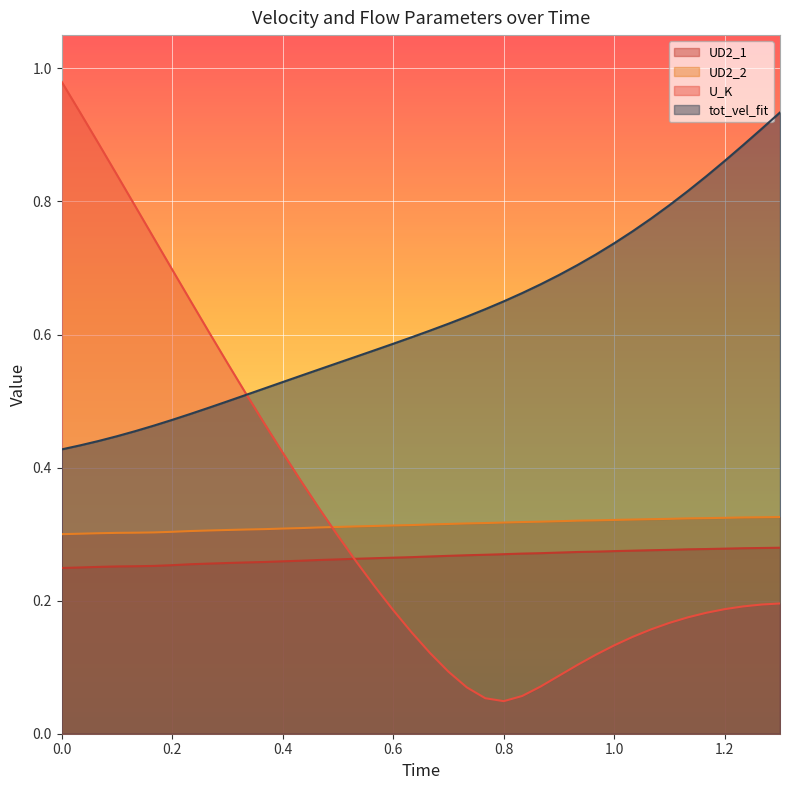

True or false: UD2_2 and UD2_1 cross at least once.

False